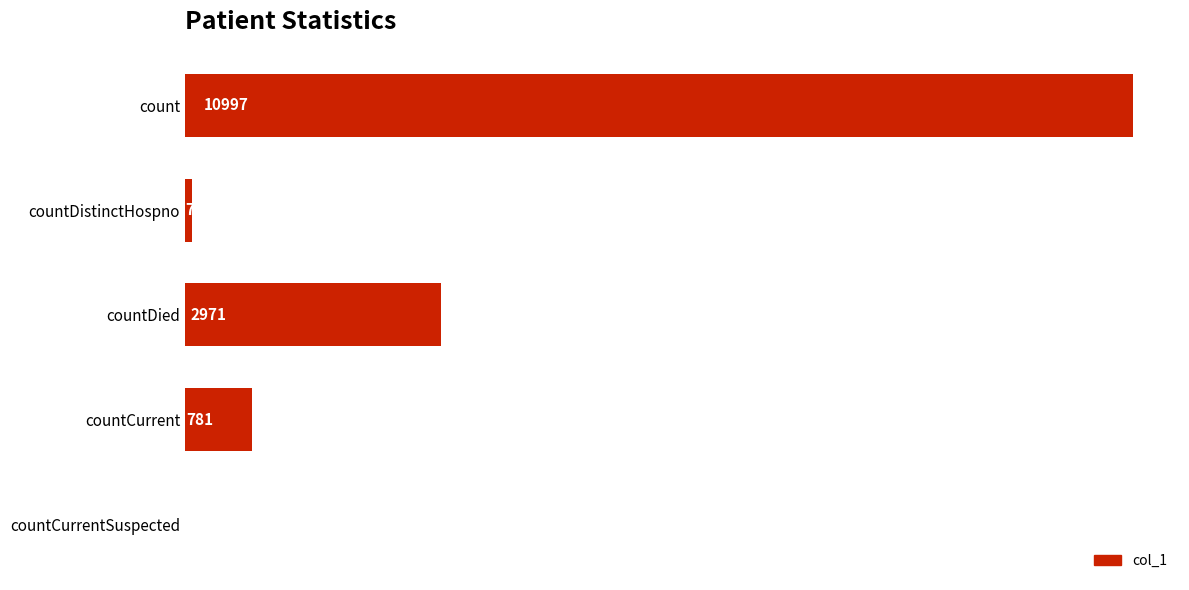

Are the bars horizontal?

Yes